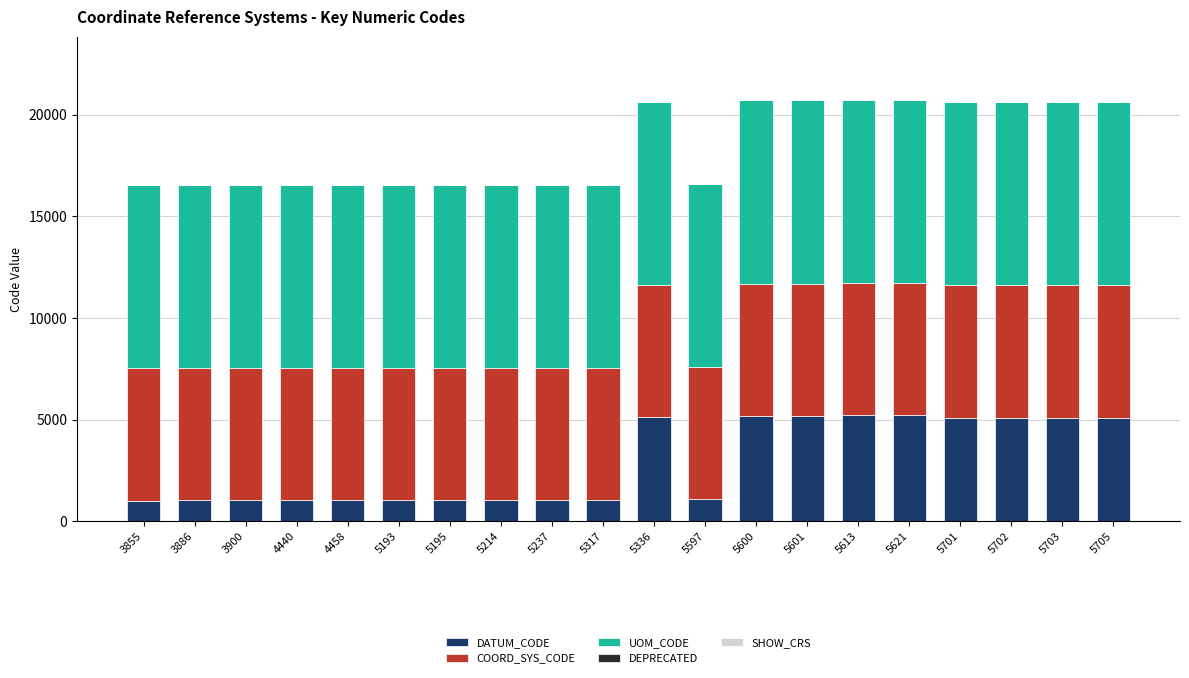

The DATUM_CODE series shows 1040 at 4458. True or false?

True